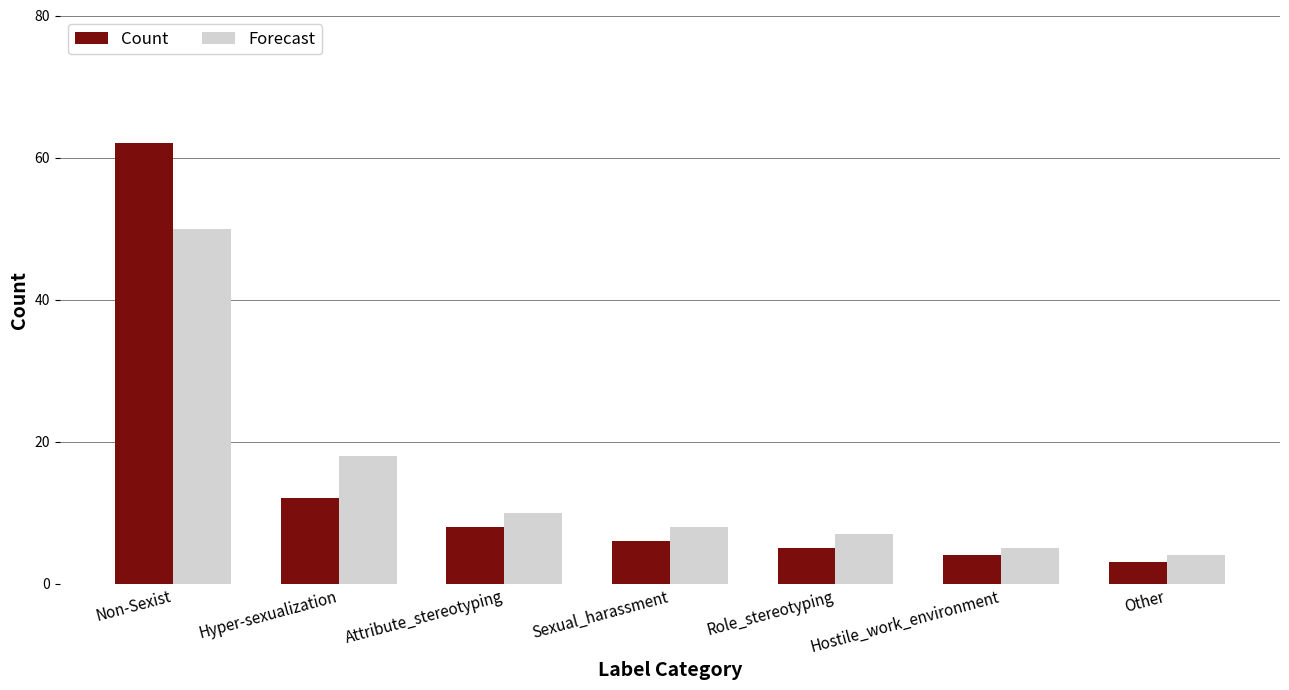

Reading right to left, extract all data points from this chart.

Count: 3	4	5	6	8	12	62
Forecast: 4	5	7	8	10	18	50